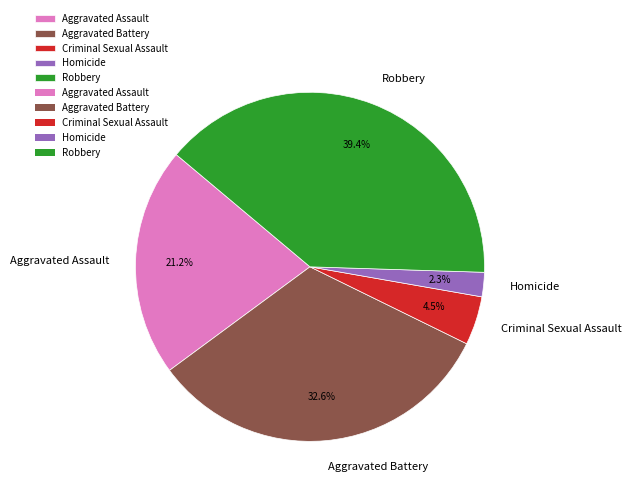

Combined, do Aggravated Assault and Aggravated Battery account for over 50%?

Yes